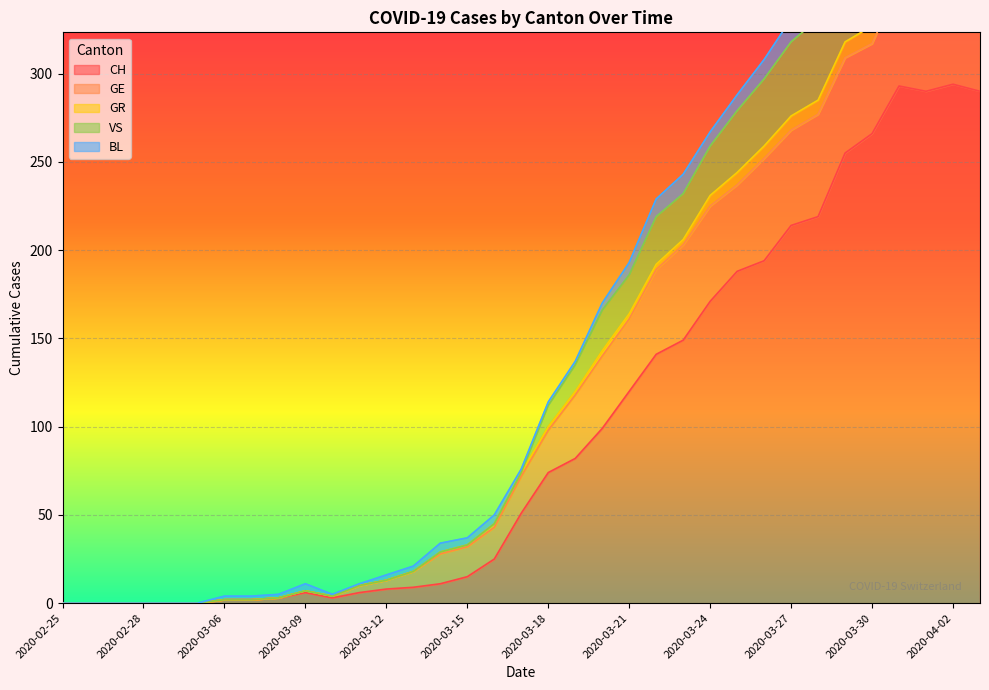

Which series has the largest total across all categories?

GR